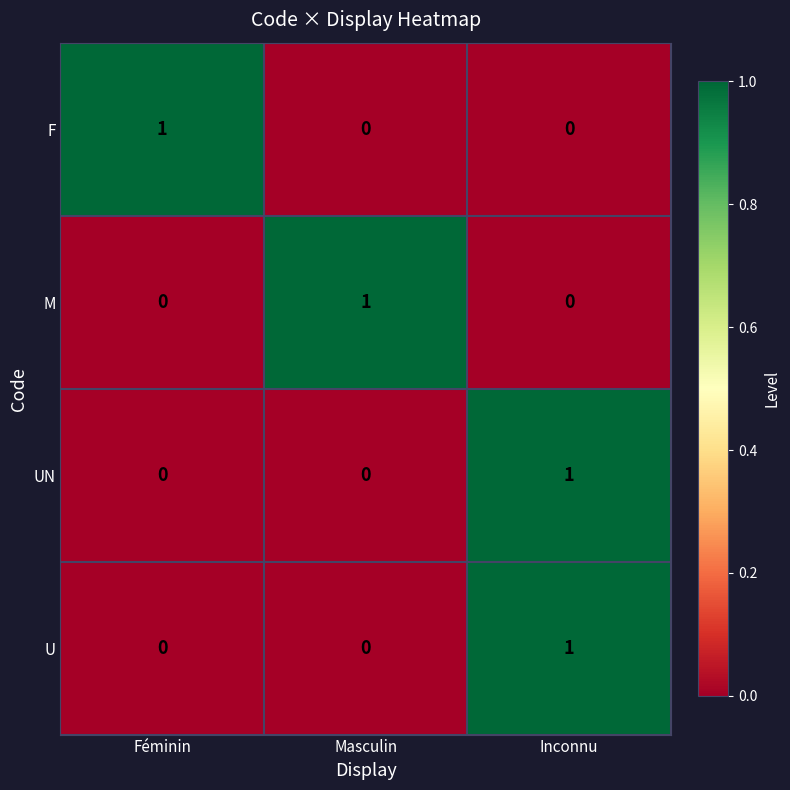

How many values in UN are above zero?

1